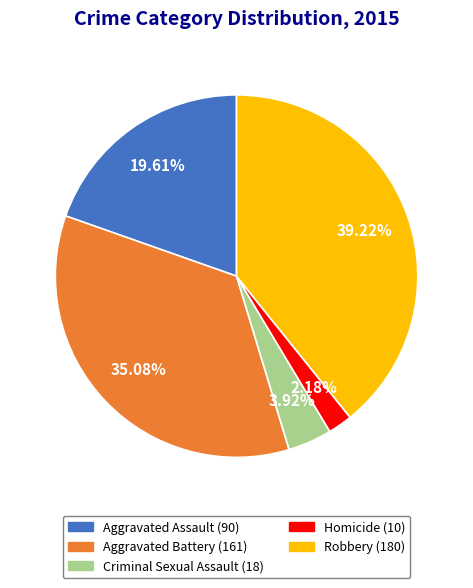

Is it true that Robbery is 39% of the pie?

True